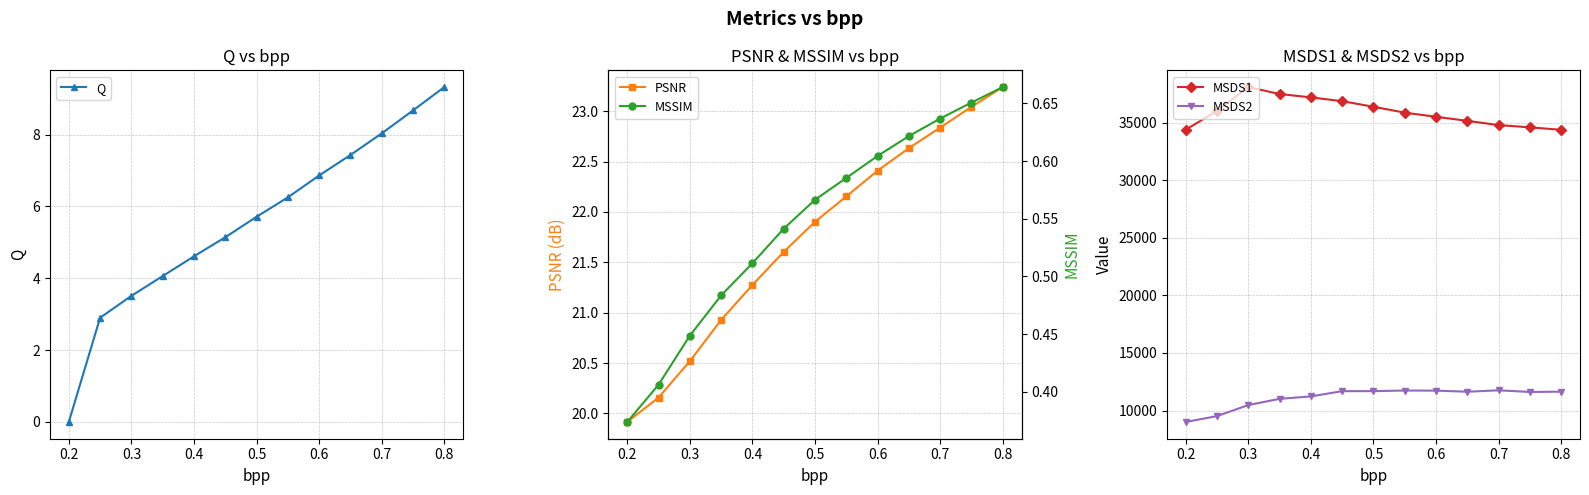

True or false: PSNR has a value of 6.0 at 0.6.

False